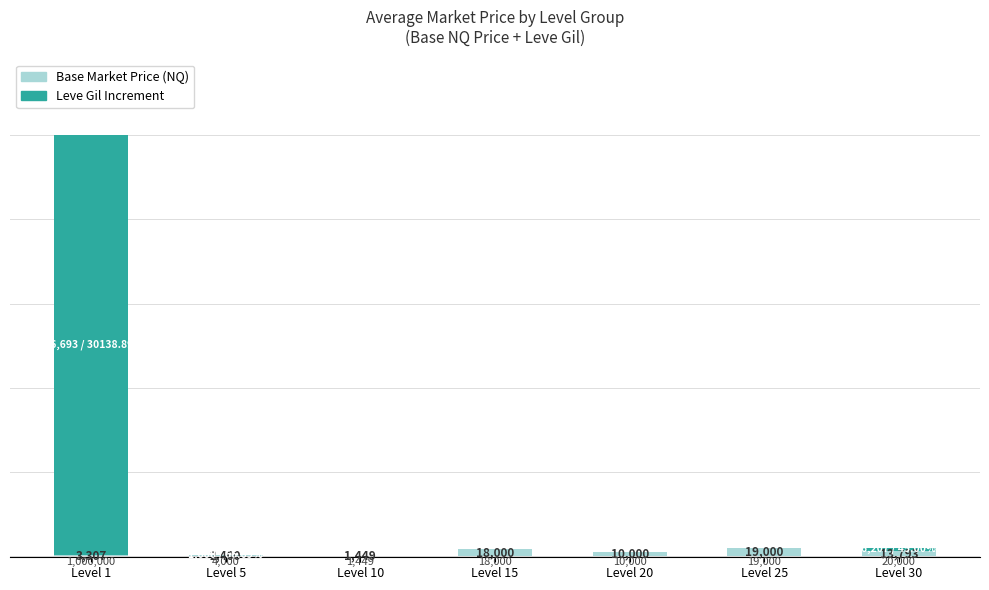

What is the sum of the Base Market Price (NQ) values at Level 5 and Level 30?

16192.5